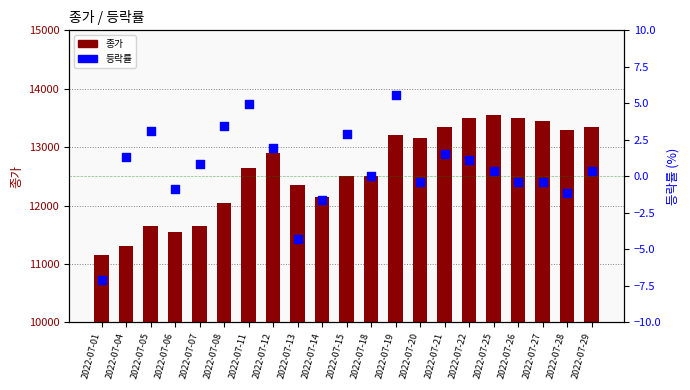

Which series reaches the minimum Y coordinate?

등락률